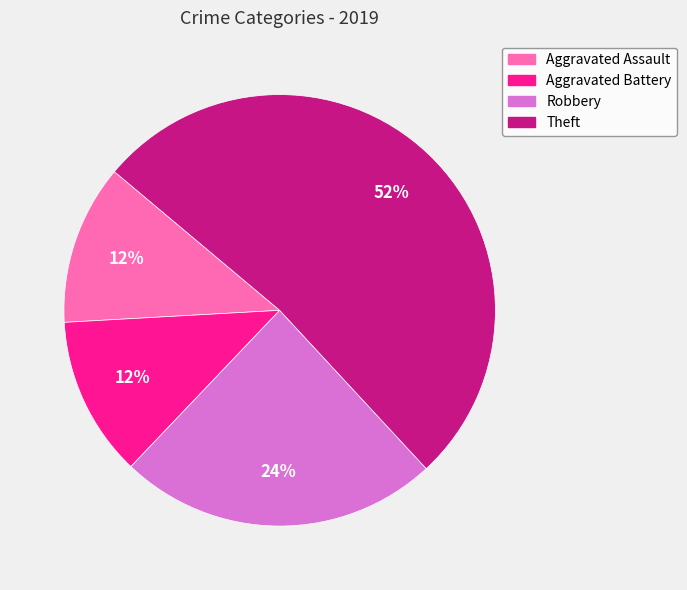

Is it true that Aggravated Assault is 19% of the pie?

False